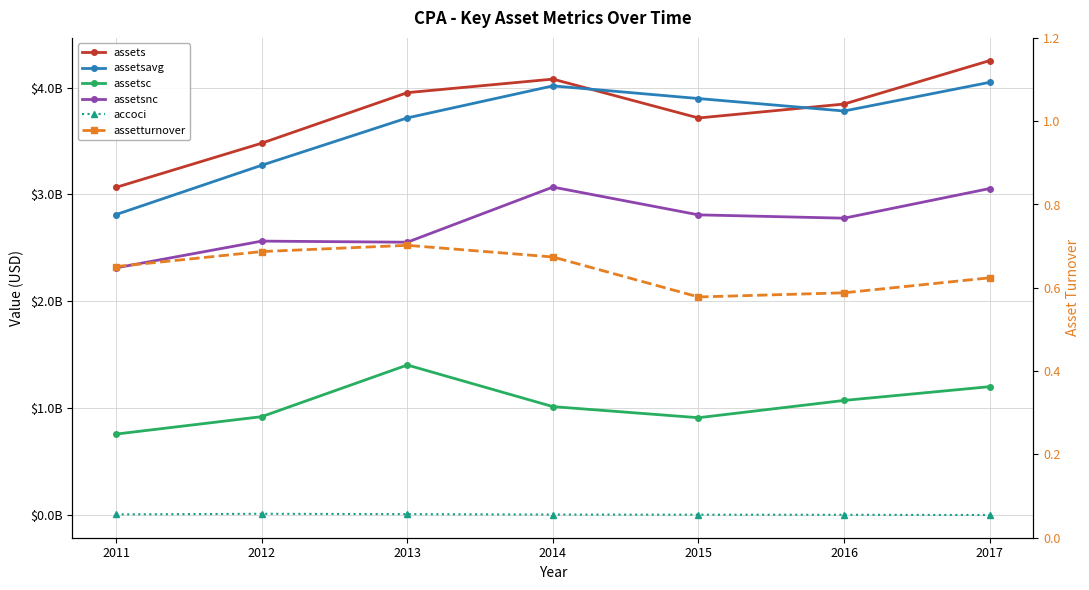

What is the maximum value for assetsavg?

4049522000.0